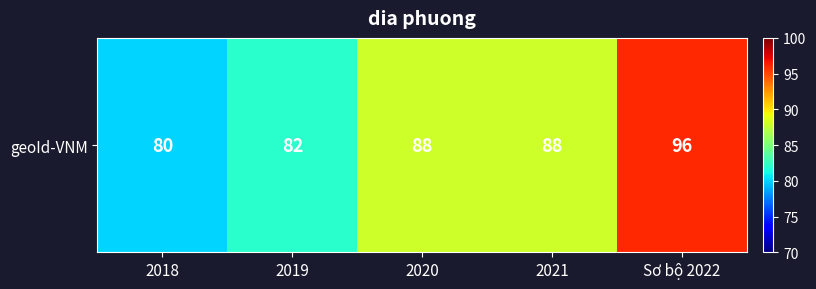

At which category does the chart reach its peak across all series?

Sơ bộ 2022